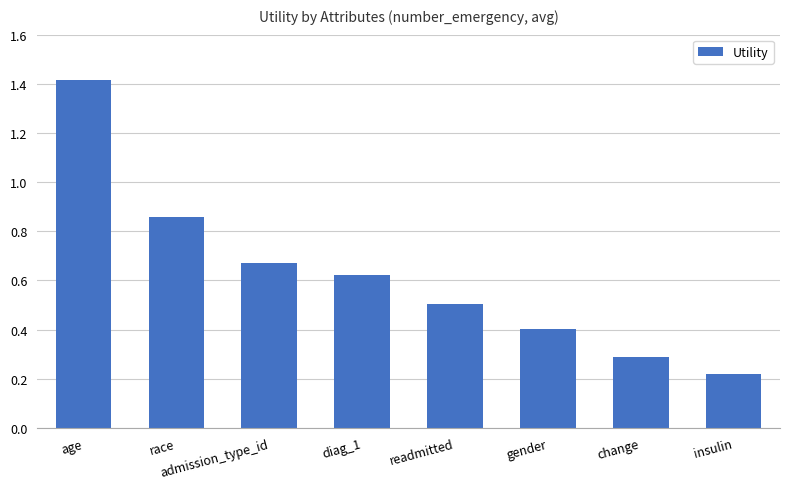

How many values are between 0 and 1?

7